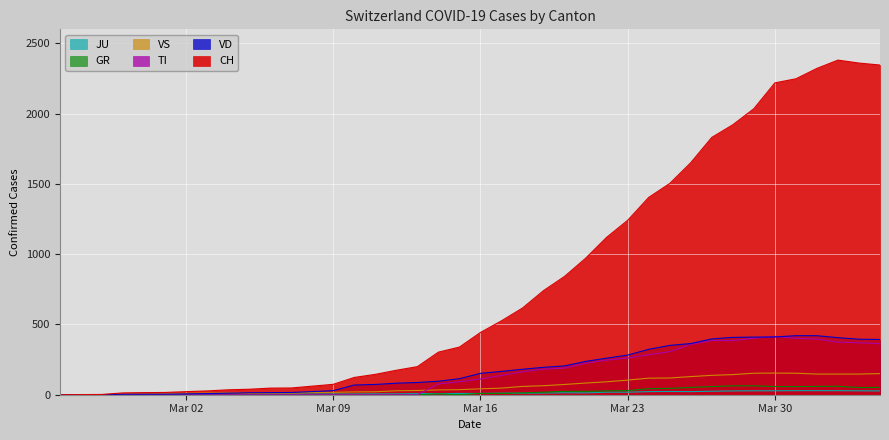

Which series has the largest total across all categories?

CH